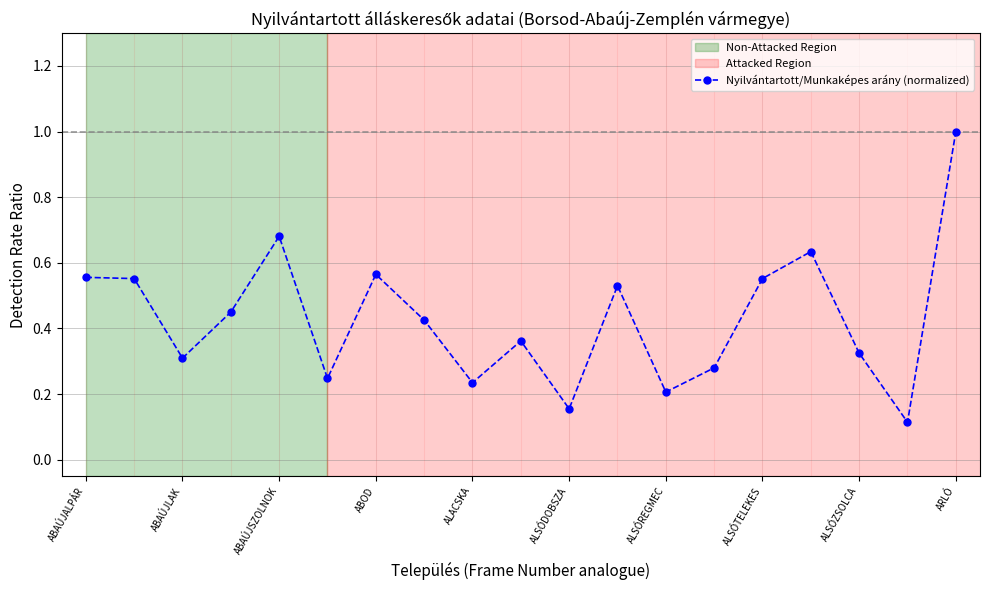

What is the greatest value displayed?

1.0